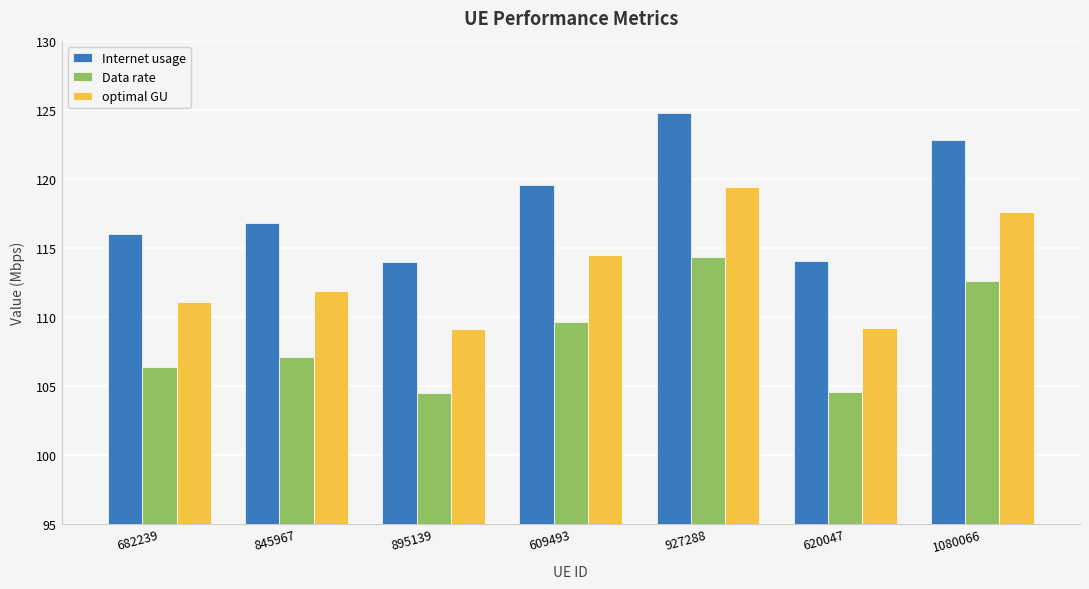

Rank the series at 609493 from lowest to highest value.

Data rate, optimal GU, Internet usage